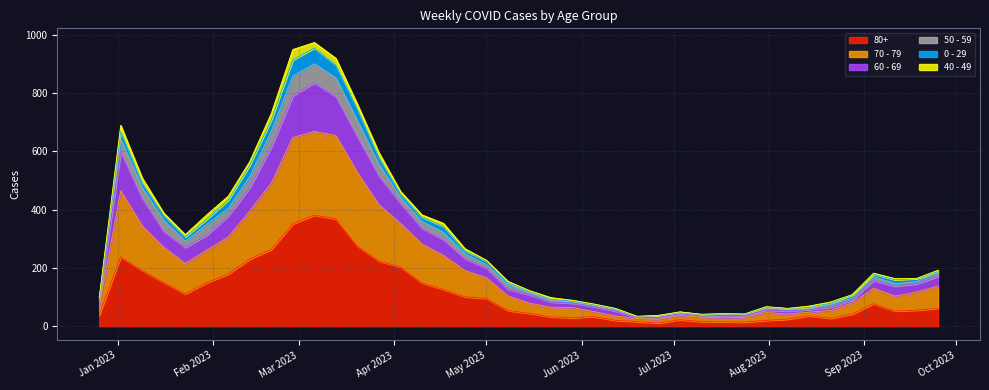

Does the chart display data point markers on the line(s)?

No